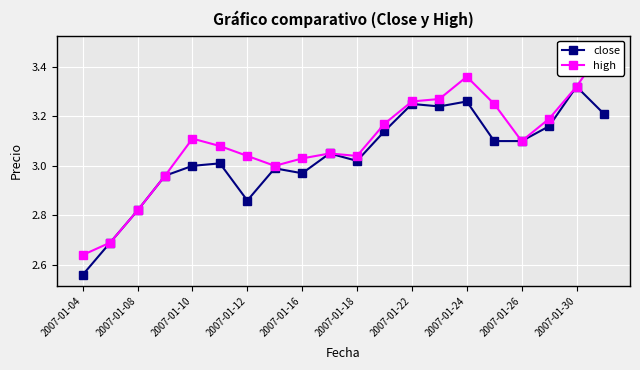

True or false: close has more than 0 interior local peaks.

True